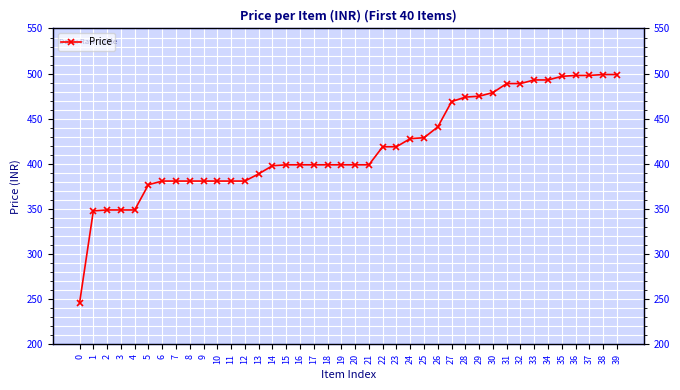

At which category does the chart reach its peak across all series?

38